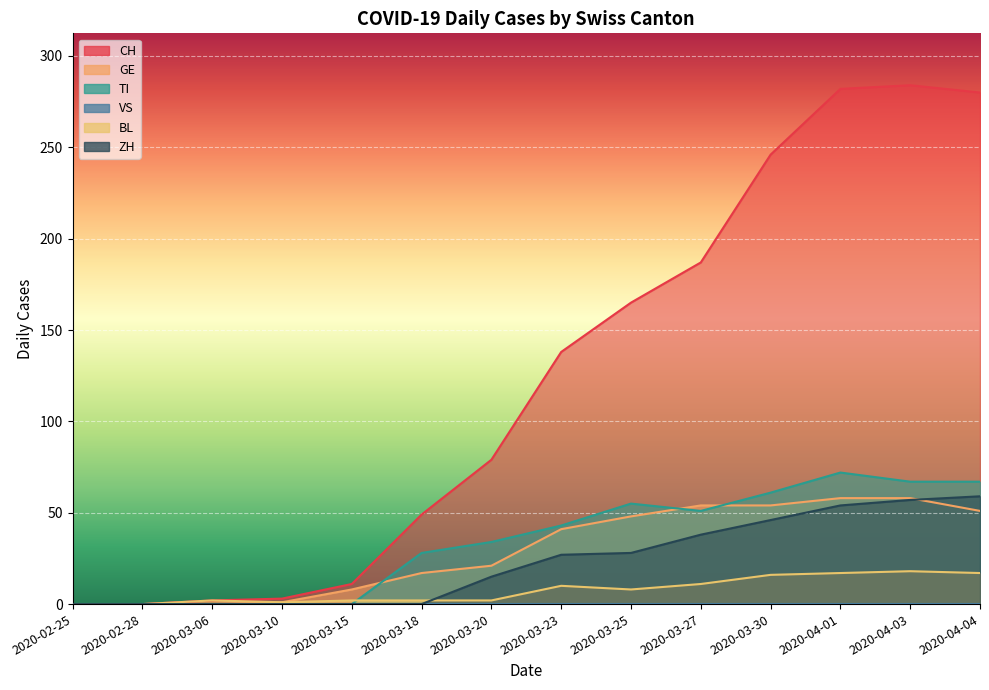

How many values in the GE series exceed 41?

6